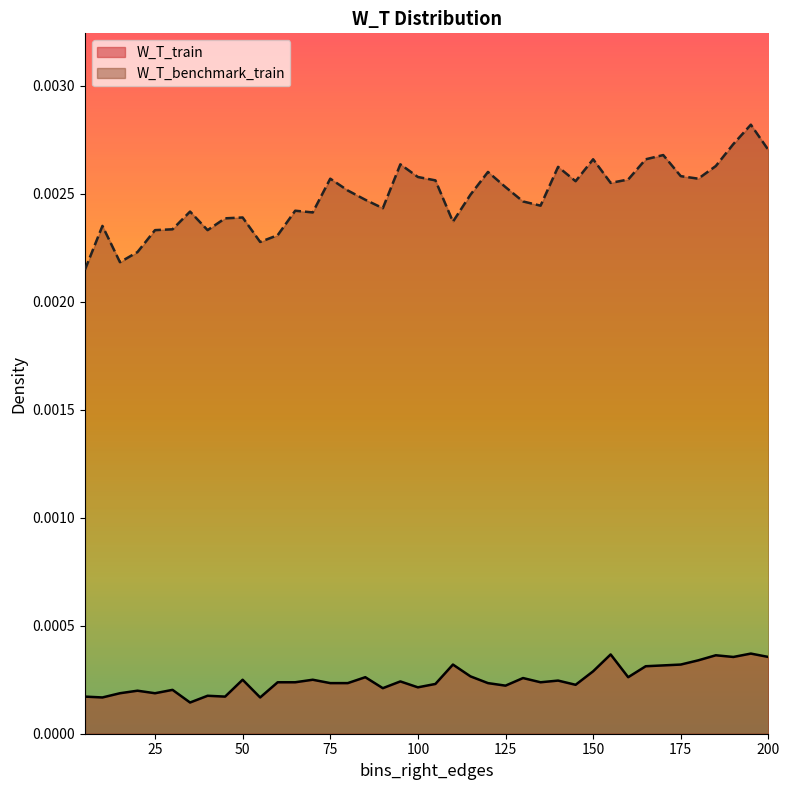

Where is W_T_train nearest to the value 0?

35